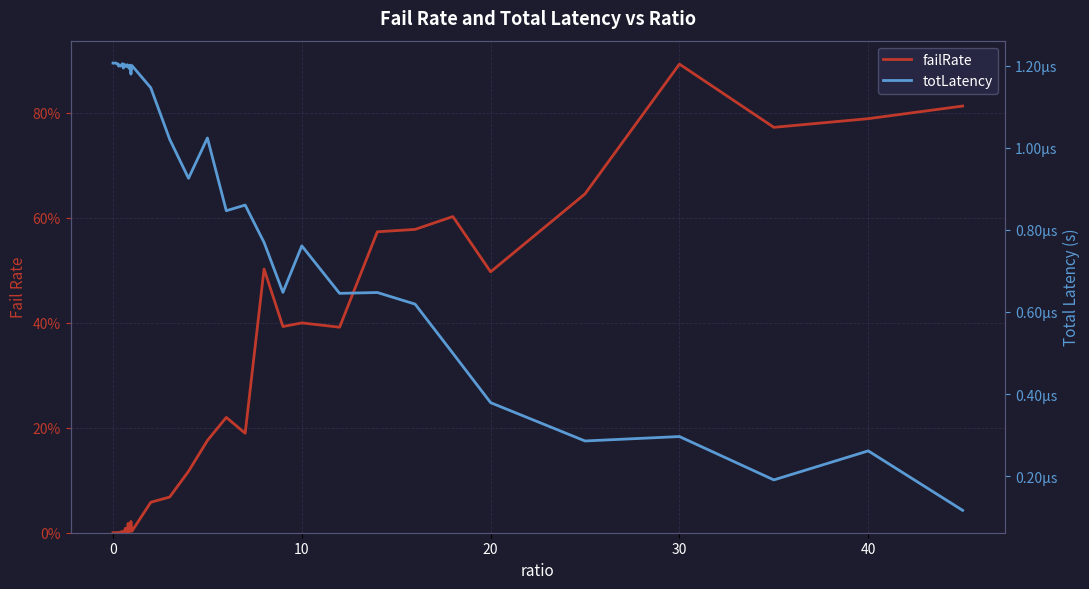

Which series ends up on top after the final intersection of failRate and totLatency?

failRate